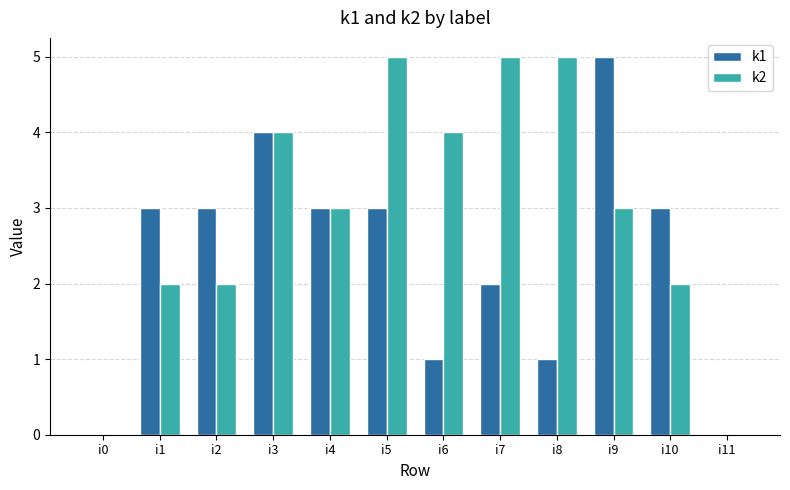

Is the value of k1 at i5 greater than the value of k2 at i8?

No